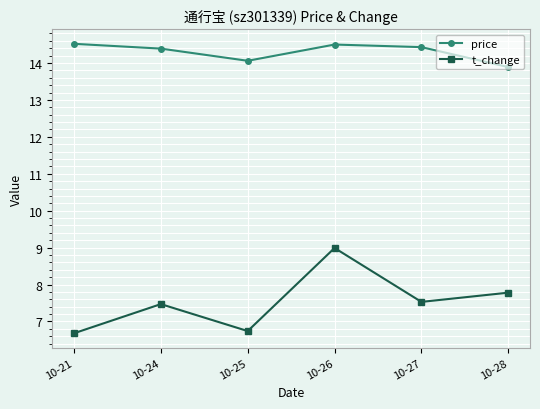

Reading left to right, list all the values displayed in this chart.

price: 10-21=14.5	10-24=14.4	10-25=14.1	10-26=14.5	10-27=14.4	10-28=13.9
t_change: 10-21=6.7	10-24=7.5	10-25=6.7	10-26=9.0	10-27=7.5	10-28=7.8